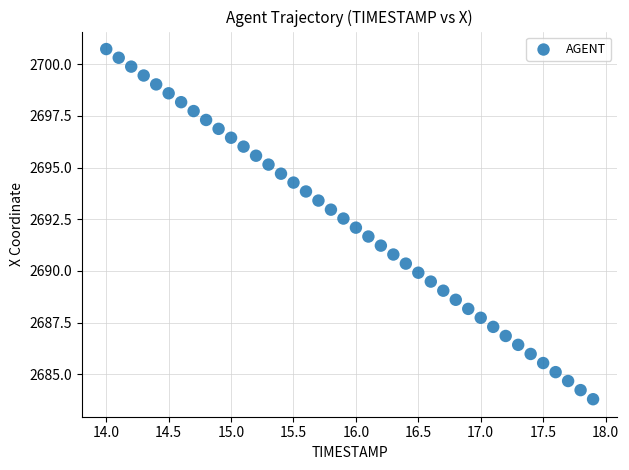

What is the range of X values (max minus min)?

3.9